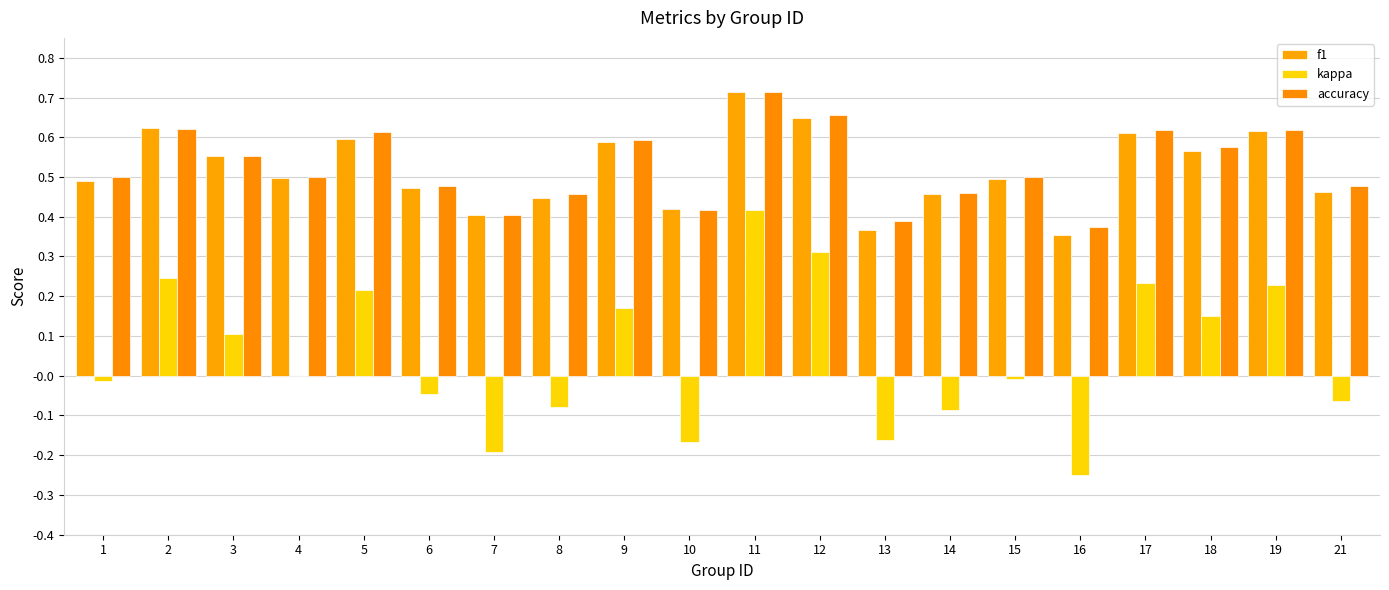

Which has a higher value, 2 or 10?

2